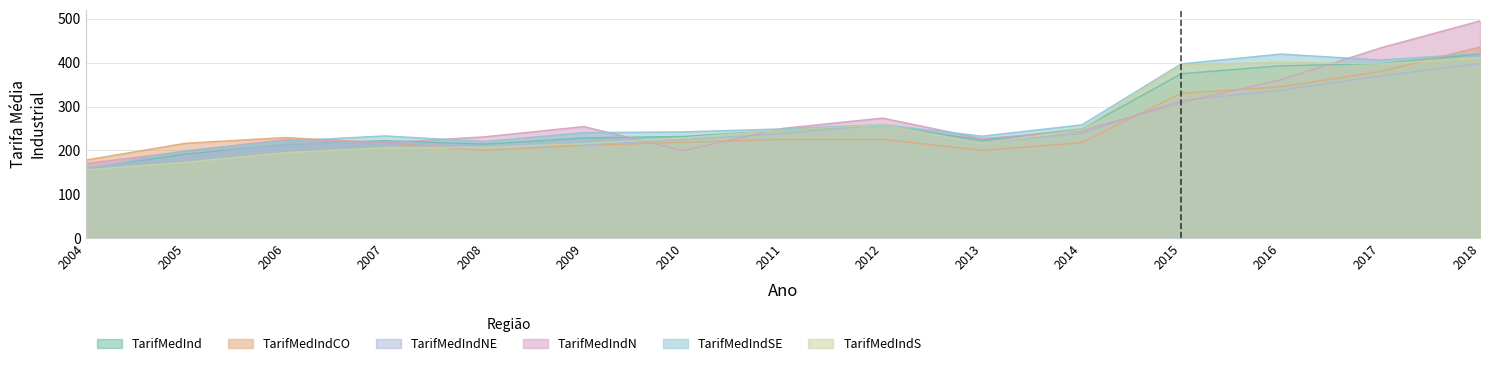

Reading right to left, extract all data points from this chart.

TarifMedInd: 419.9	397.9	392.9	374.9	249.0	223.2	257.3	245.5	231.9	228.3	214.5	222.3	213.6	191.3	158.3
TarifMedIndCO: 435.8	380.2	344.9	330.6	217.6	200.0	225.3	225.3	218.5	211.5	200.0	217.7	229.3	216.3	178.1
TarifMedIndNE: 398.0	369.7	337.4	313.9	239.2	216.9	258.1	238.3	224.4	212.9	208.1	219.0	214.7	186.5	158.3
TarifMedIndN: 495.5	433.9	361.2	309.2	244.6	226.8	273.8	250.3	199.6	254.4	230.9	217.5	224.9	198.1	170.1
TarifMedIndSE: 421.2	406.2	419.9	397.4	258.2	232.6	258.8	249.2	242.2	240.6	220.4	233.1	221.3	199.4	157.4
TarifMedIndS: 411.8	397.2	401.2	395.2	247.9	215.7	257.9	246.0	228.6	215.2	207.2	206.2	194.8	173.0	155.8